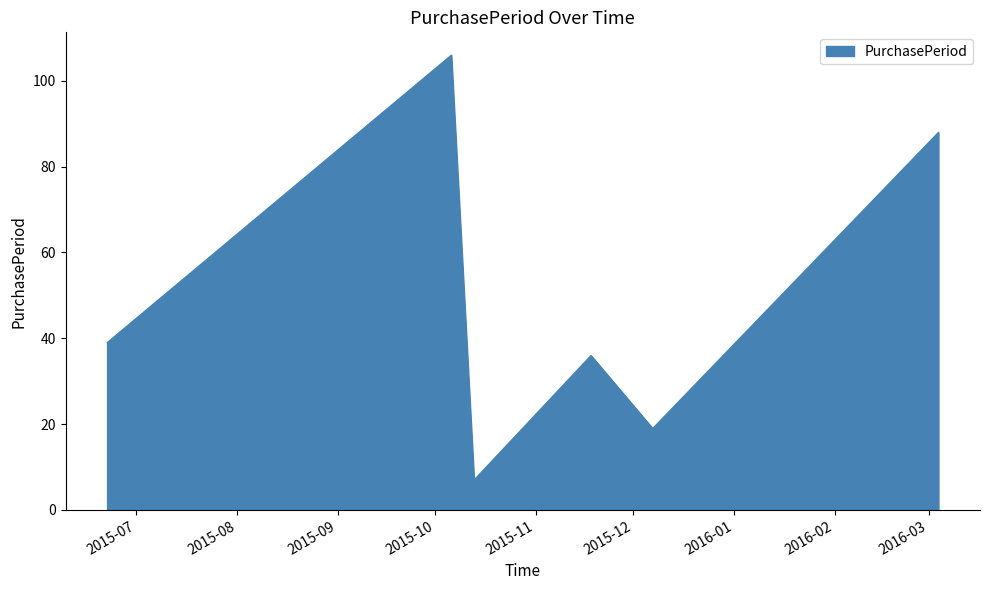

What is the average value?

49